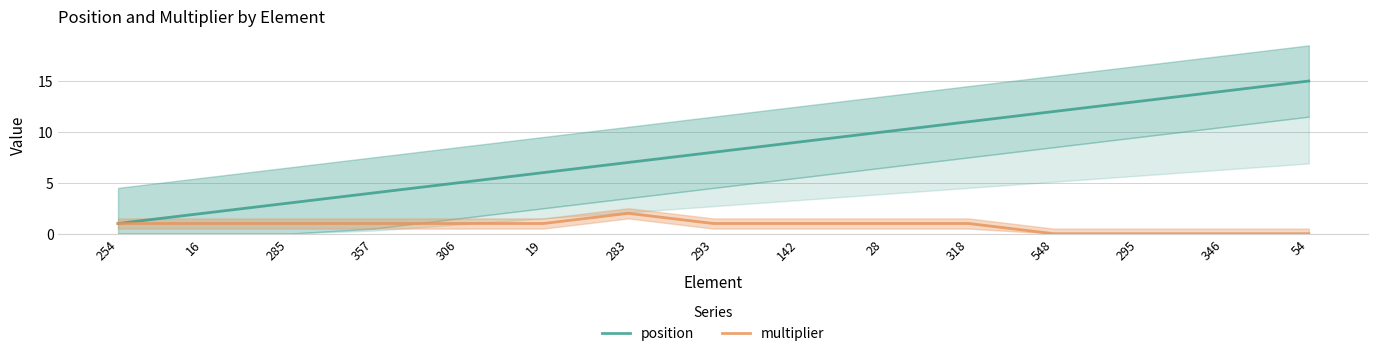

Reading left to right, list all the values displayed in this chart.

position: 1	2	3	4	5	6	7	8	9	10	11	12	13	14	15
multiplier: 1	1	1	1	1	1	2	1	1	1	1	0	0	0	0